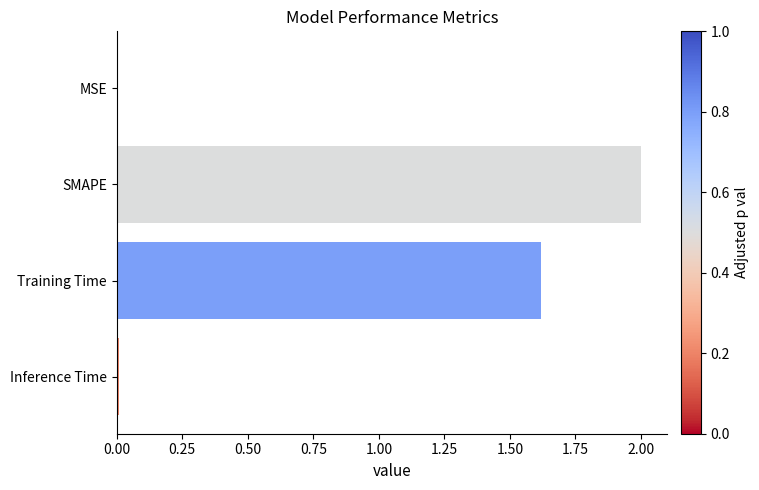

Which category has the highest value across all series?

SMAPE